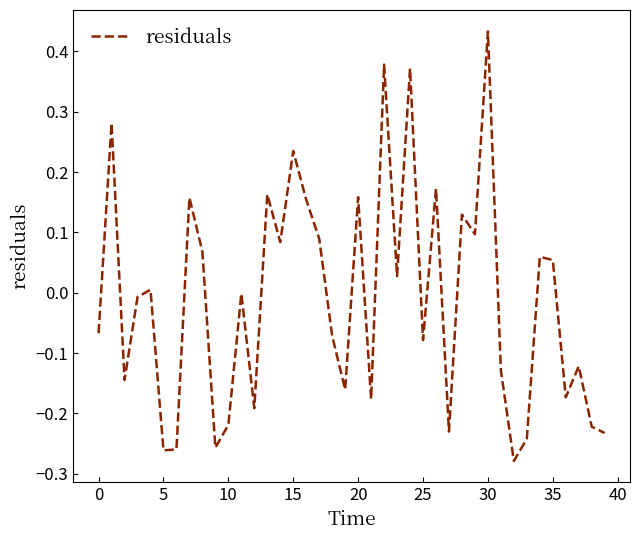

What is the difference between the maximum and minimum values?

0.7